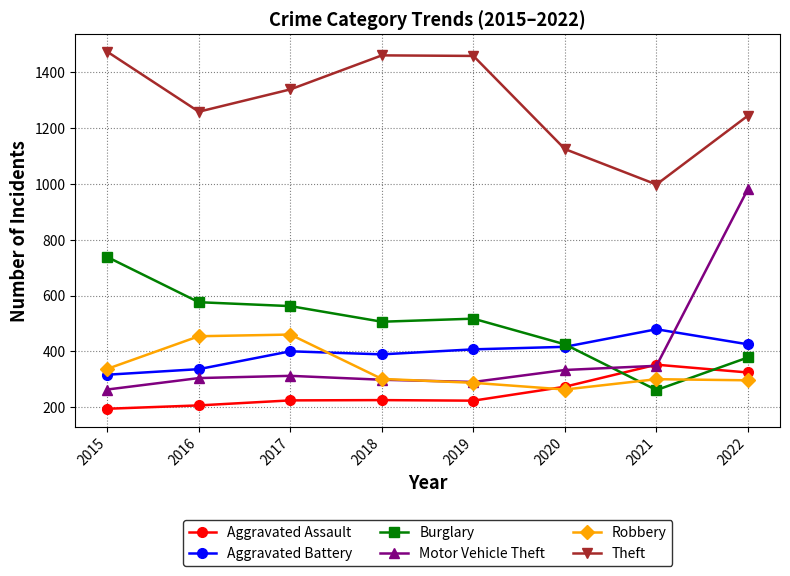

At which label is Aggravated Assault closest to 273?

2020